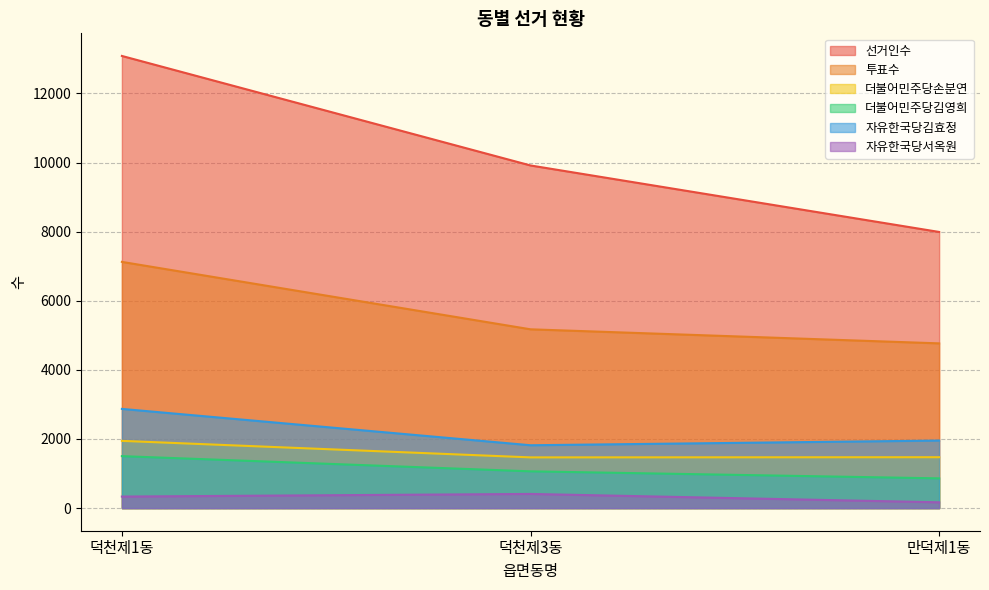

Reading left to right, what are all the values shown in this chart?

선거인수: 덕천제1동=13084	덕천제3동=9915	만덕제1동=7991
투표수: 덕천제1동=7125	덕천제3동=5174	만덕제1동=4767
더불어민주당손분연: 덕천제1동=1946	덕천제3동=1468	만덕제1동=1473
더불어민주당김영희: 덕천제1동=1504	덕천제3동=1064	만덕제1동=861
자유한국당김효정: 덕천제1동=2871	덕천제3동=1819	만덕제1동=1955
자유한국당서옥원: 덕천제1동=334	덕천제3동=410	만덕제1동=168